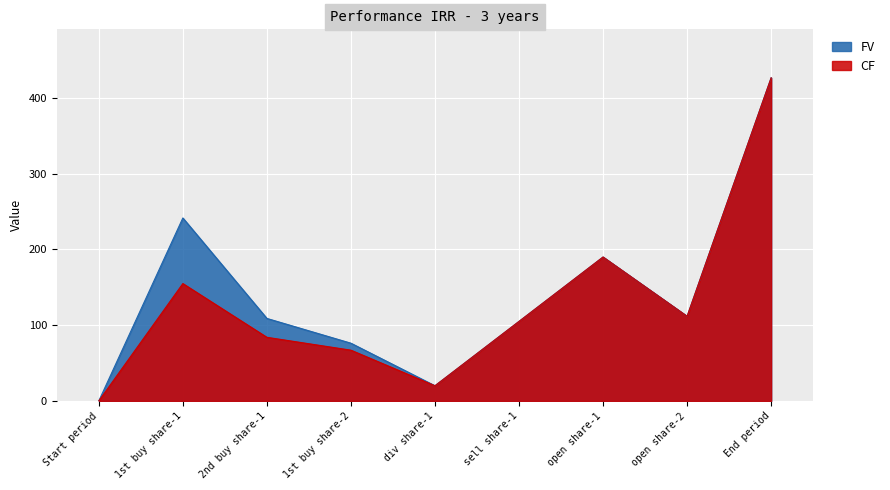

Which has a higher value, Start period or 1st buy share-2?

1st buy share-2